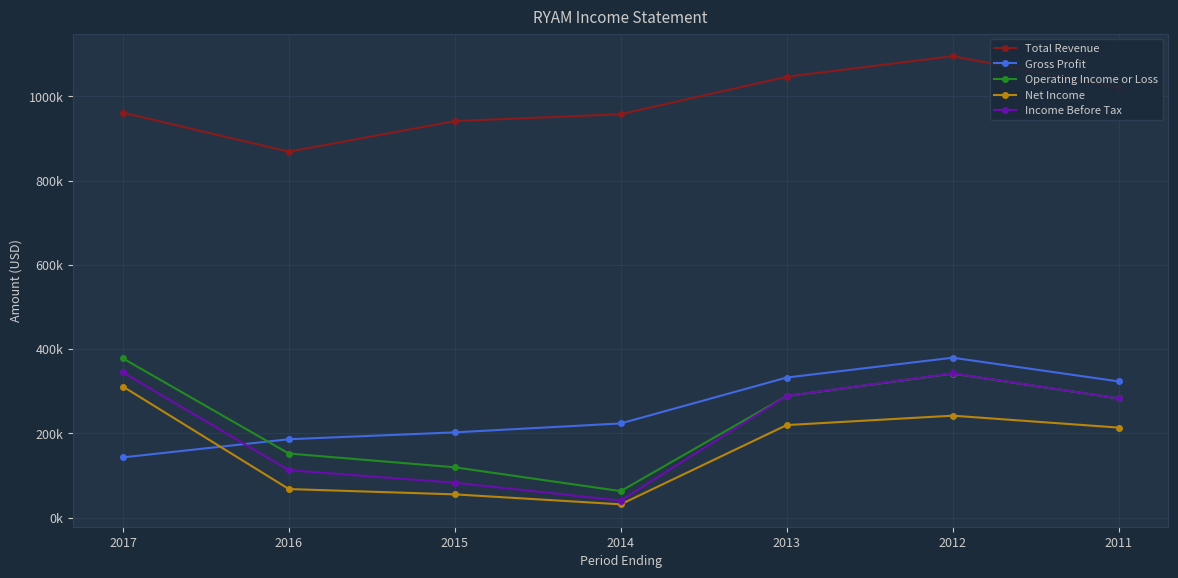

What is the maximum value shown in the chart?

1095400